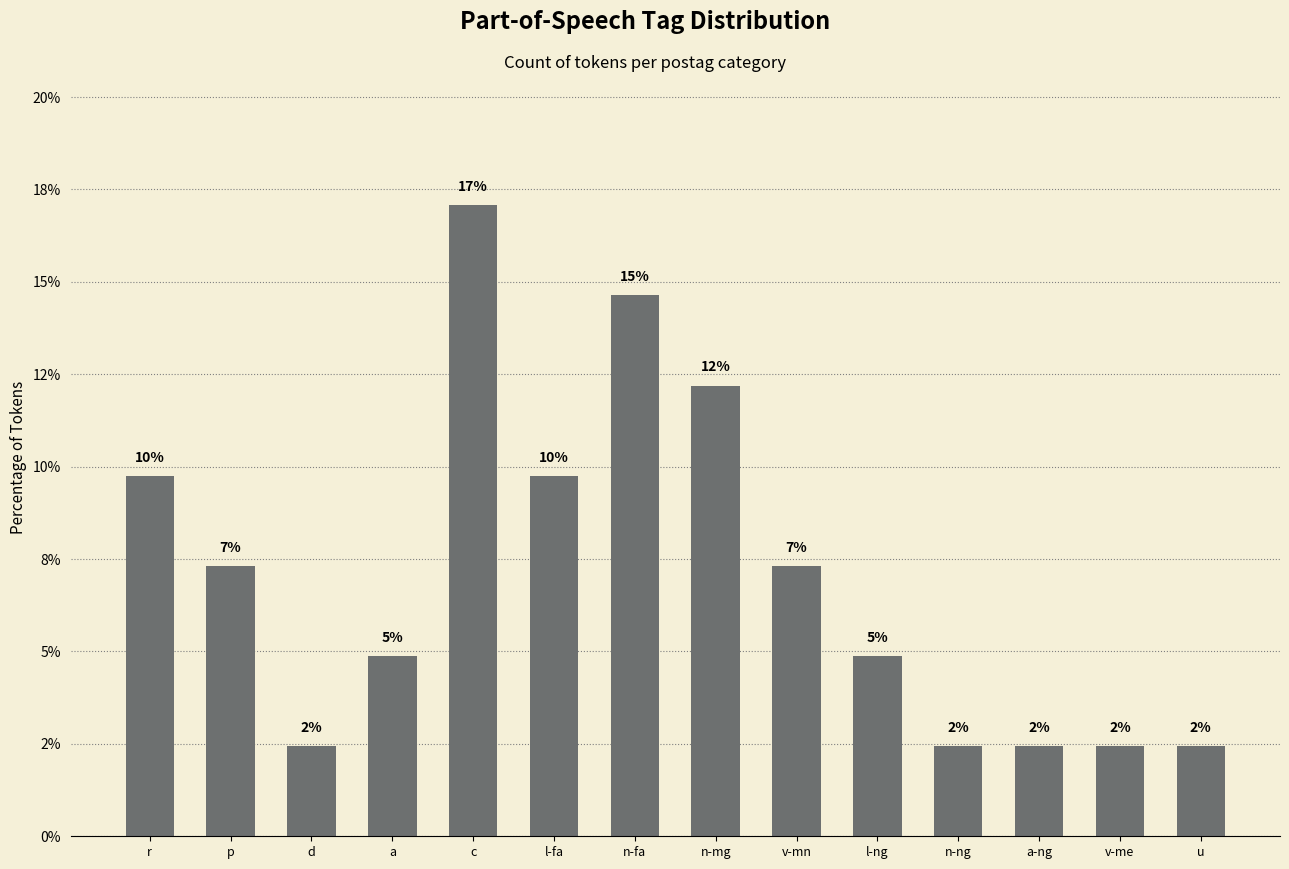

Which label corresponds to the largest value in the chart?

c